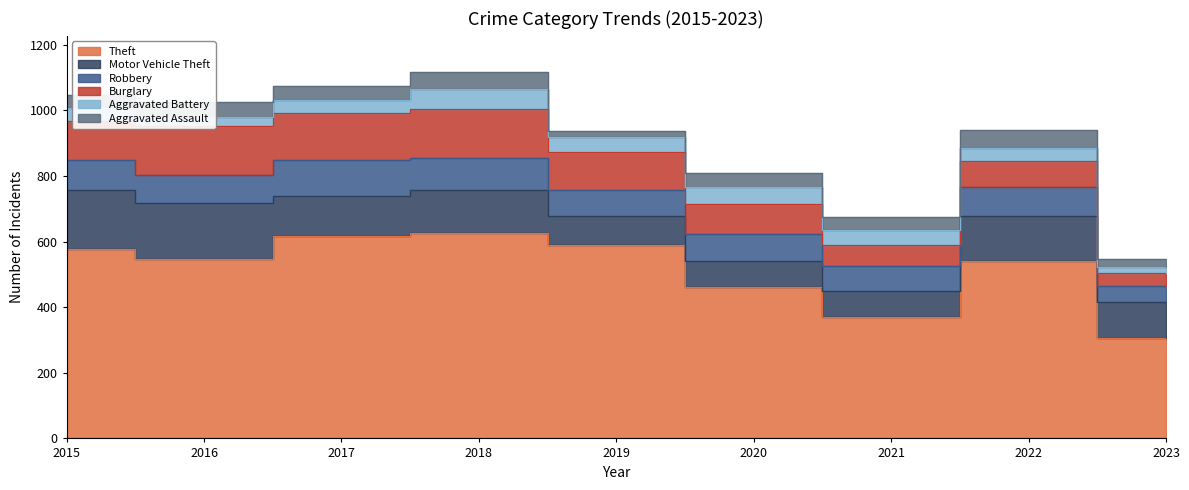

Reading right to left, list all the values displayed in this chart.

Theft: 2023=307	2022=542	2021=369	2020=462	2019=591	2018=626	2017=618	2016=546	2015=577
Motor Vehicle Theft: 2023=110	2022=136	2021=82	2020=79	2019=88	2018=130	2017=120	2016=171	2015=181
Robbery: 2023=47	2022=90	2021=74	2020=81	2019=77	2018=100	2017=111	2016=86	2015=90
Burglary: 2023=41	2022=79	2021=66	2020=92	2019=117	2018=149	2017=143	2016=151	2015=119
Aggravated Battery: 2023=19	2022=37	2021=43	2020=54	2019=46	2018=59	2017=39	2016=26	2015=41
Aggravated Assault: 2023=24	2022=55	2021=42	2020=42	2019=19	2018=52	2017=44	2016=47	2015=38